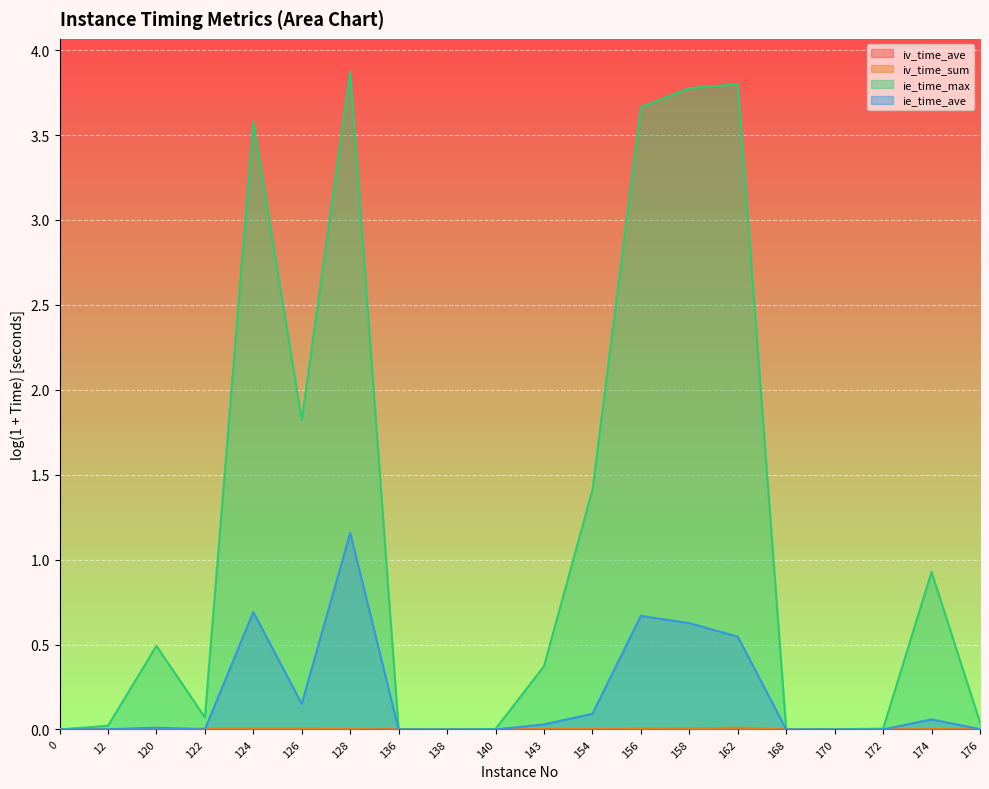

The value of ie_time_ave at 168 is 0.0. True or false?

True